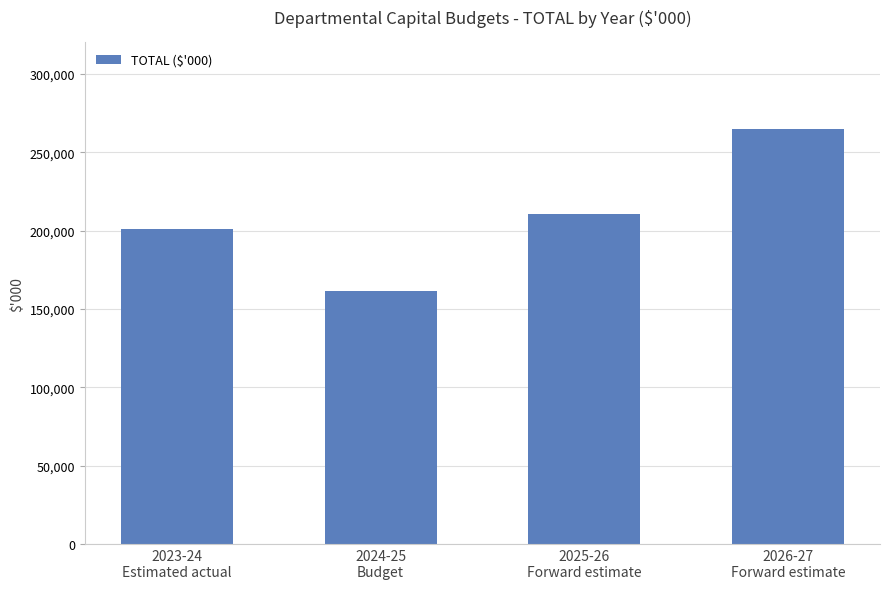

Rank the categories by value from lowest to highest.

2024-25
Budget, 2023-24
Estimated actual, 2025-26
Forward estimate, 2026-27
Forward estimate